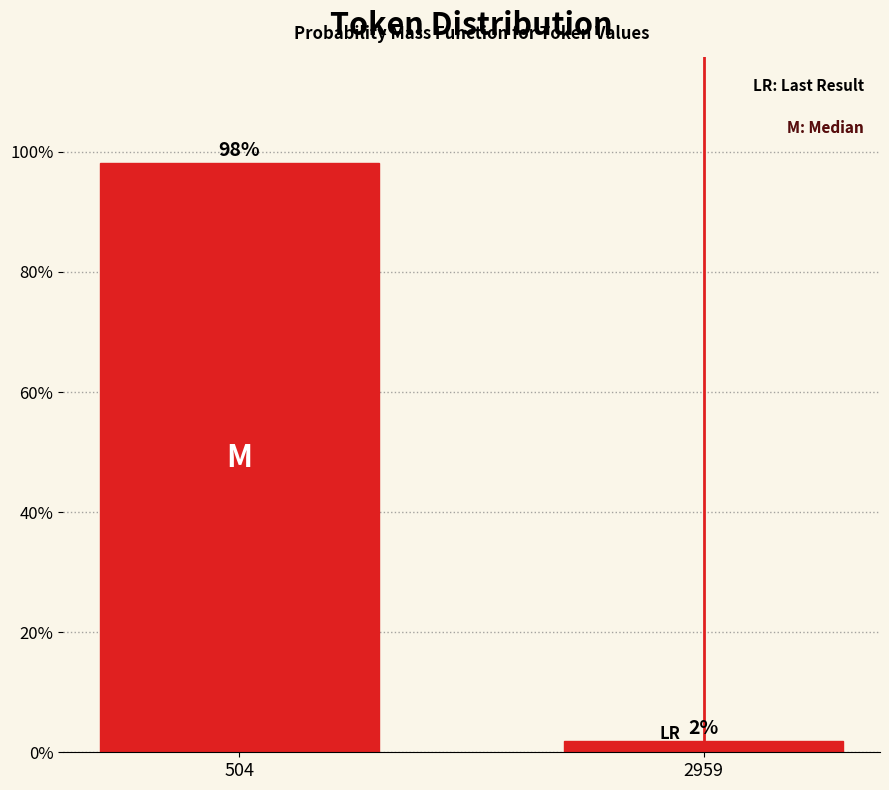

List the labels in order of value, largest first.

504, 2959